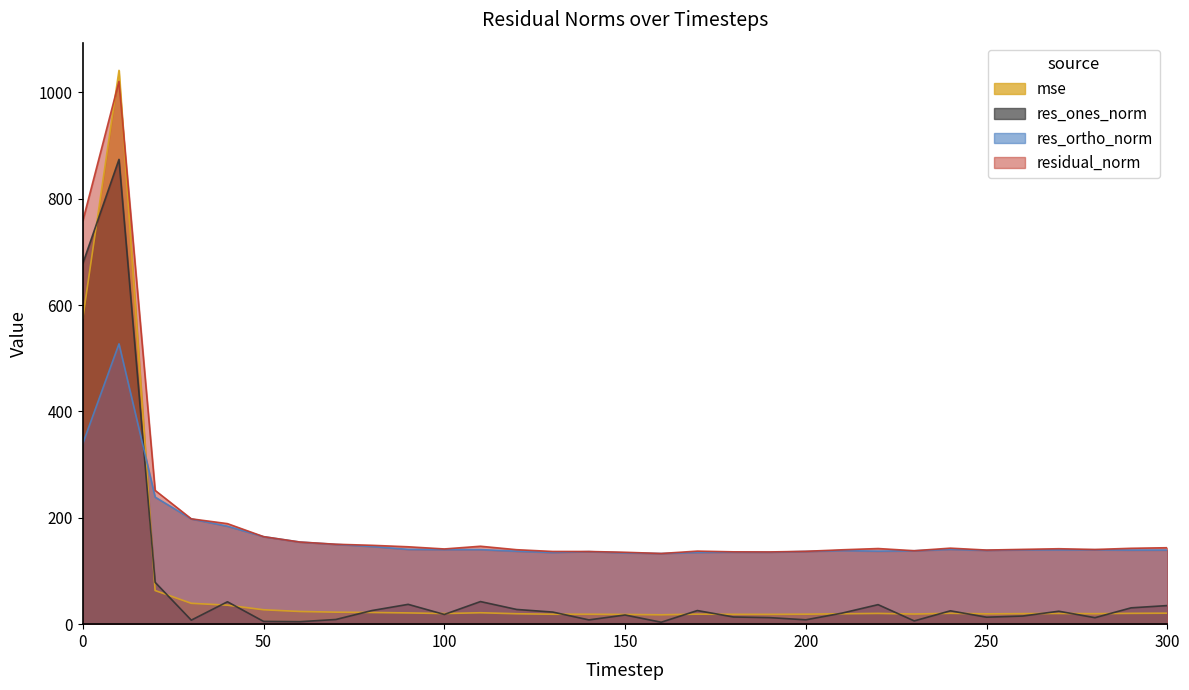

What is the average value of the res_ortho_norm series?

165.5